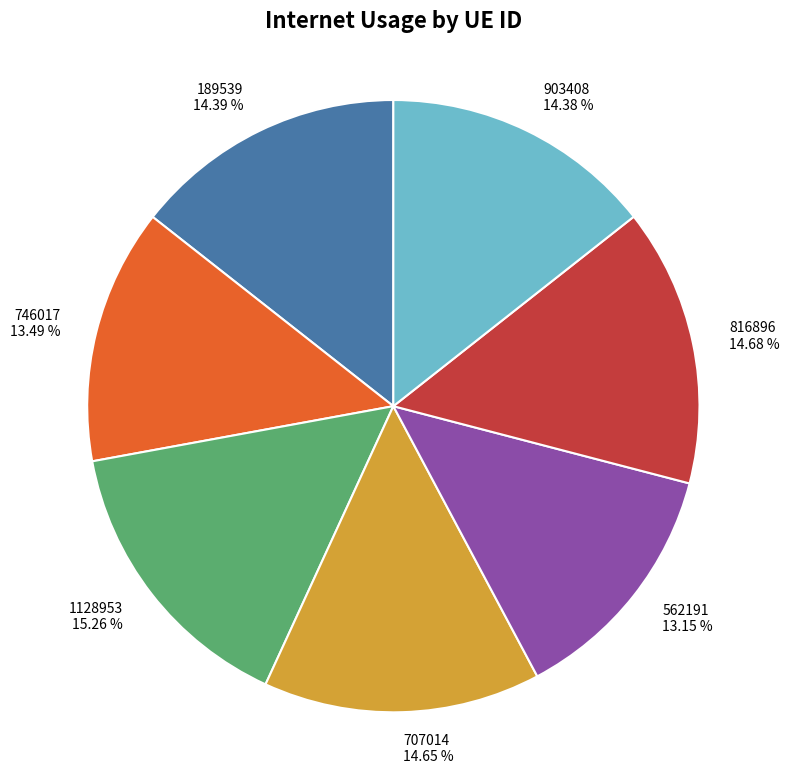

Is there a majority slice in this chart?

No